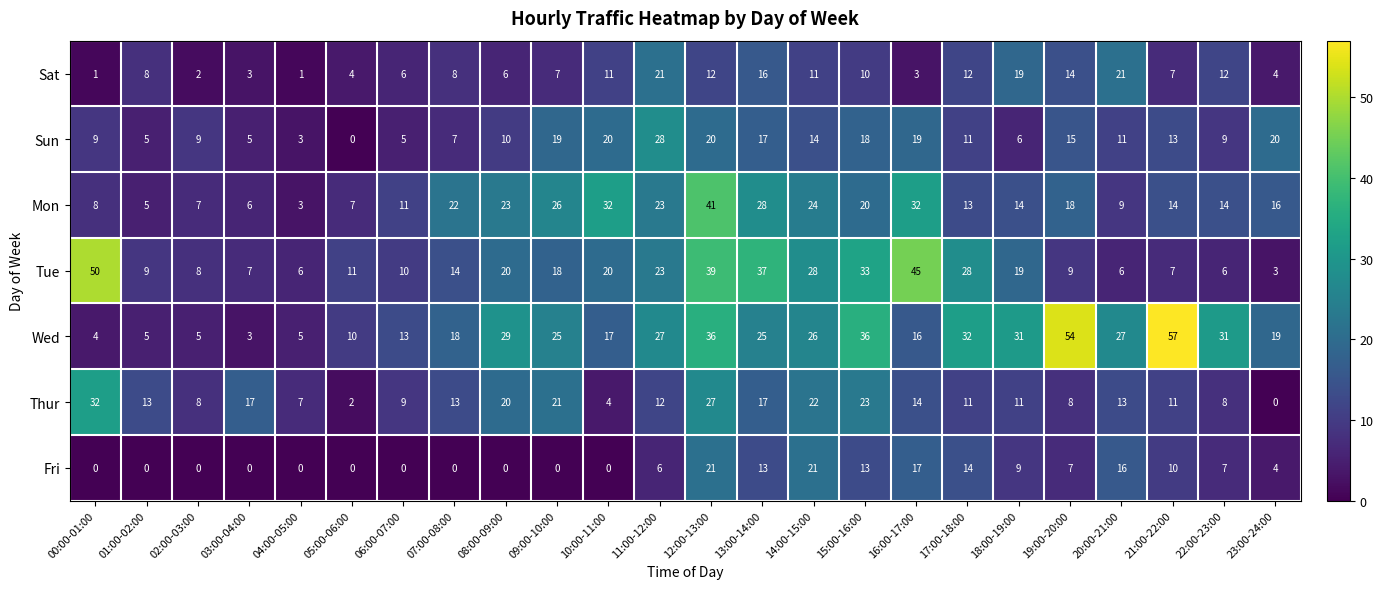

How many positive values does the Fri series have?

13